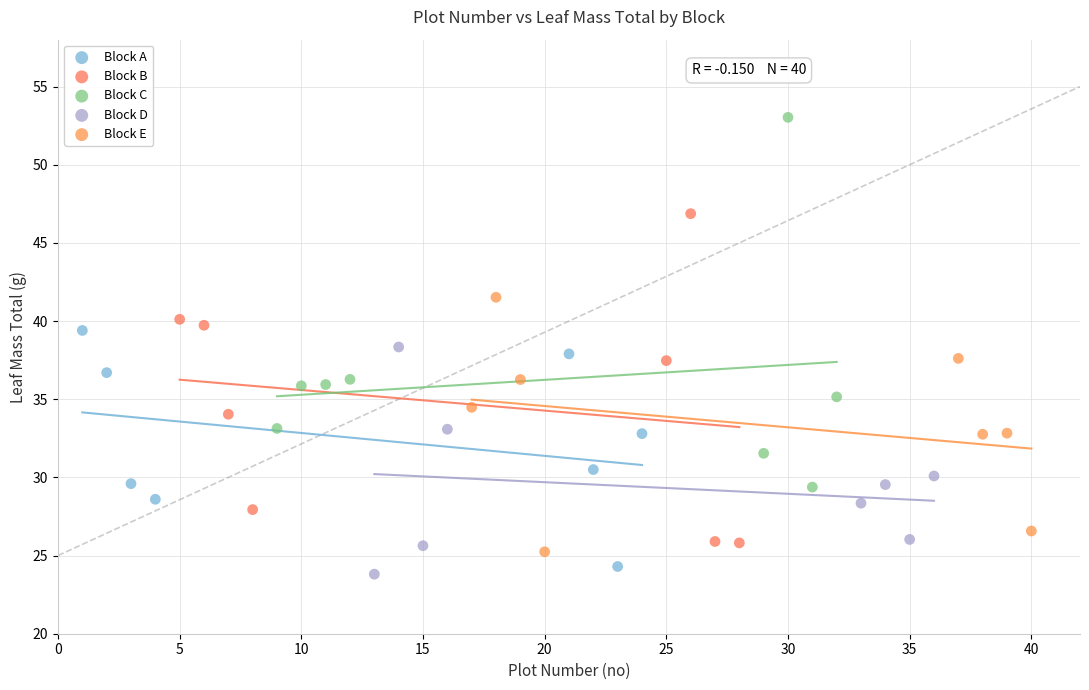

Which series contains the lowest Y value?

Block D